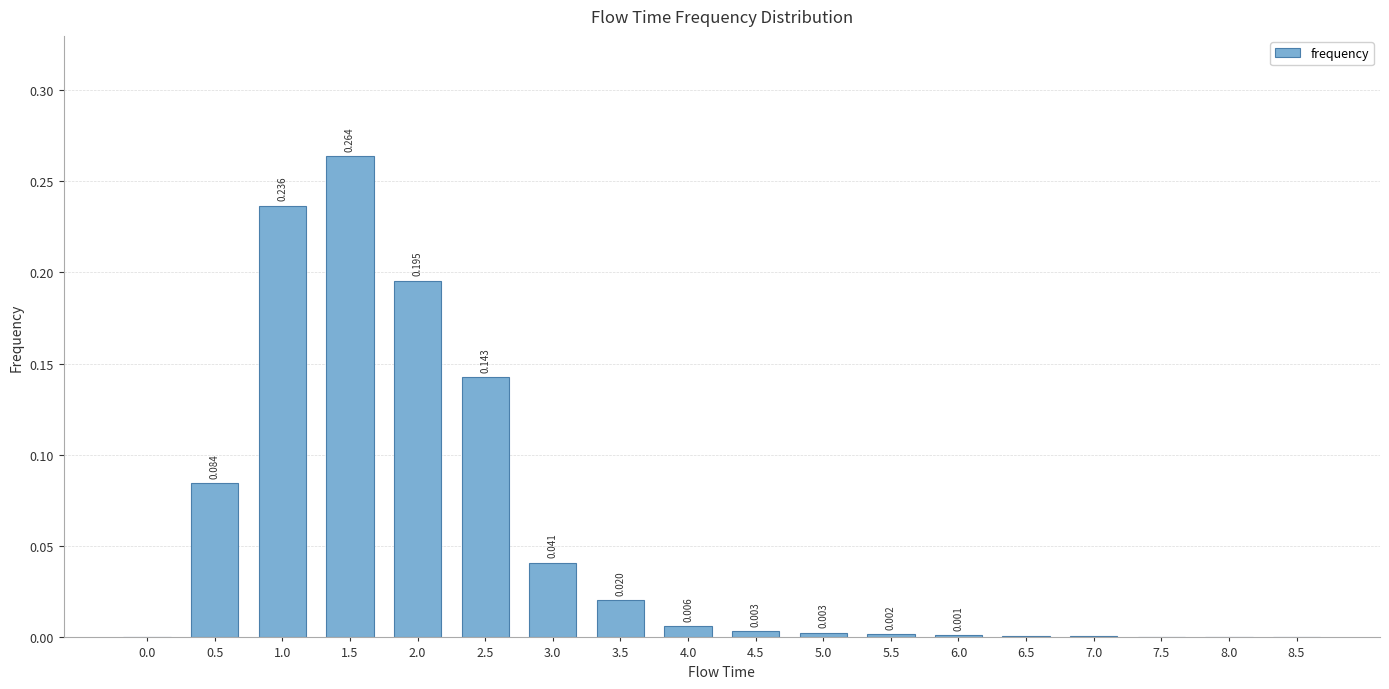

How many categories are shown in the chart?

18